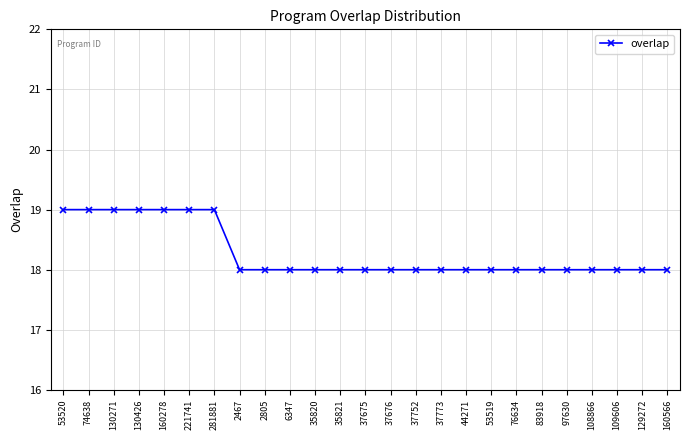

What is the average value?

18